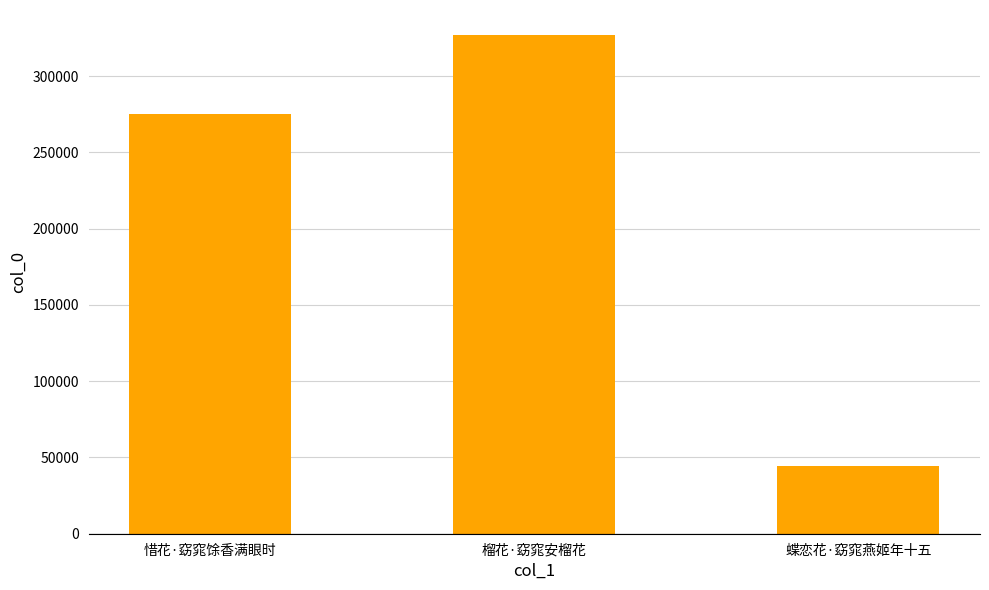

How many values are below 275249?

1